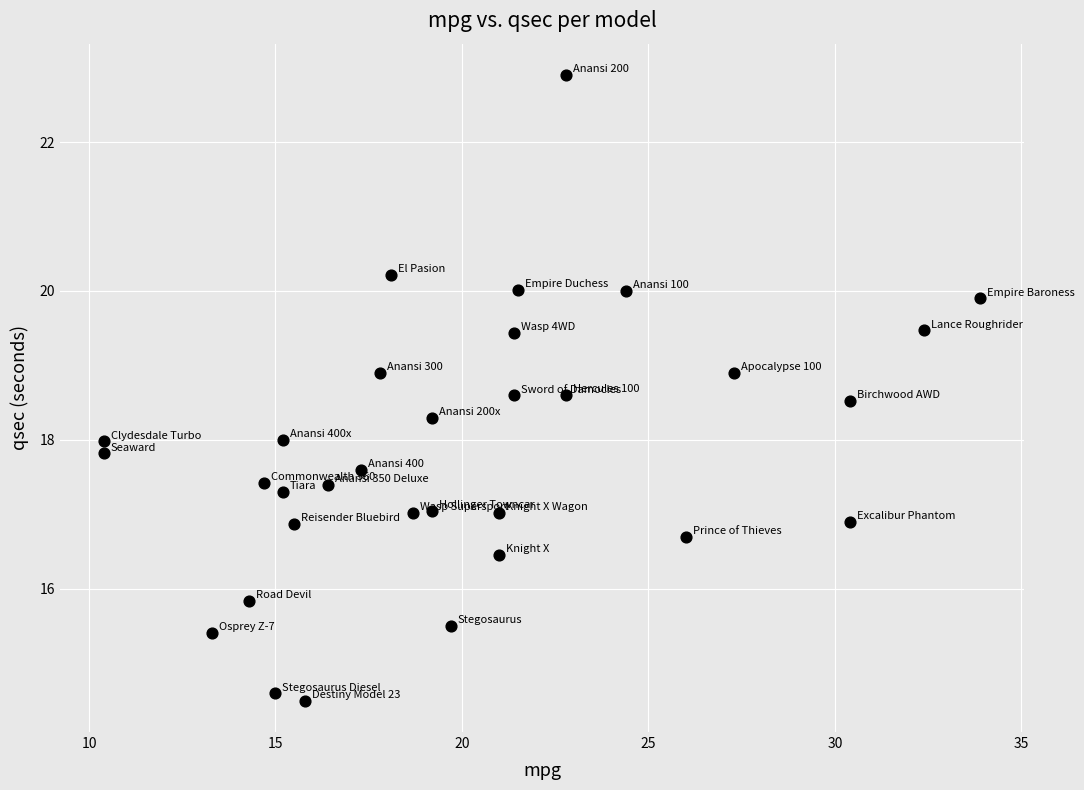

What is the range of Y values (max minus min)?

8.4